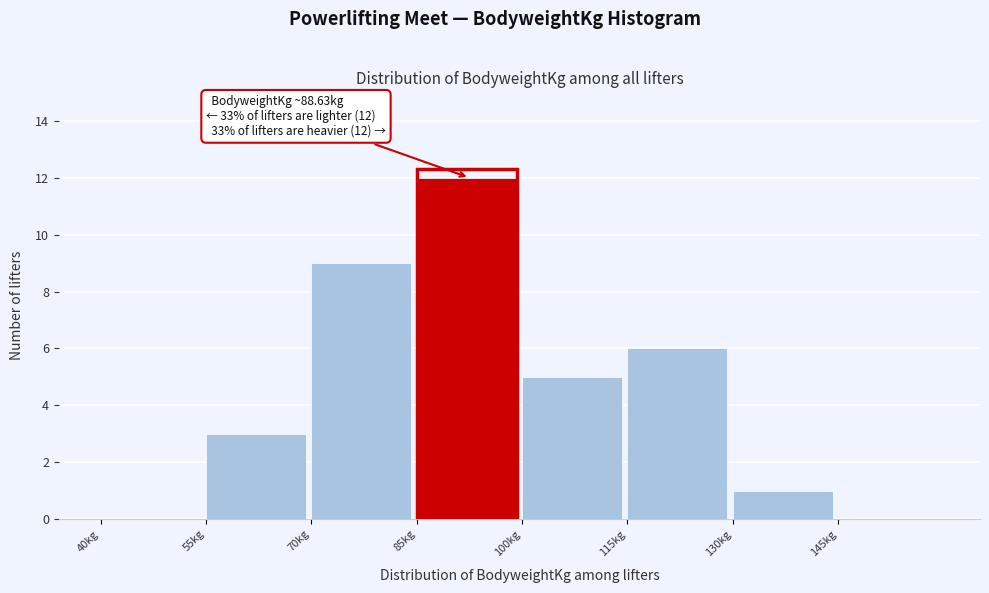

Over which range of the x-axis is the bar tallest?

85 to 100